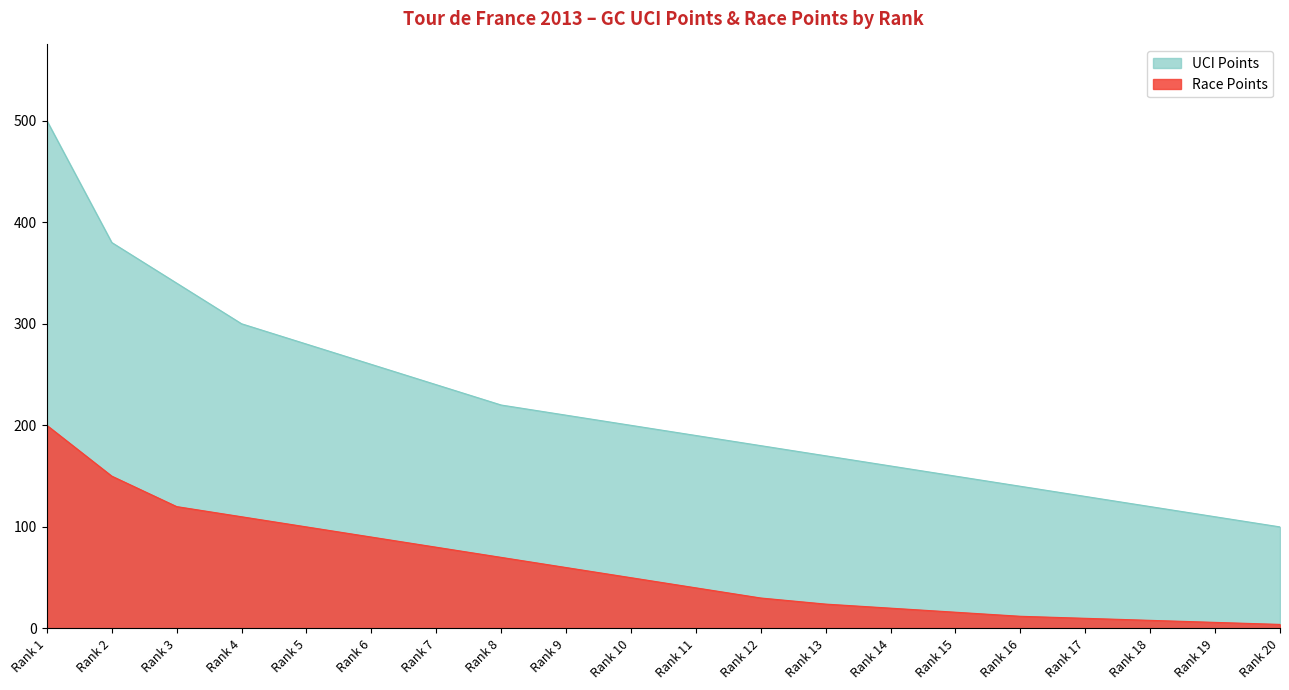

What is the minimum value shown in the chart?

4